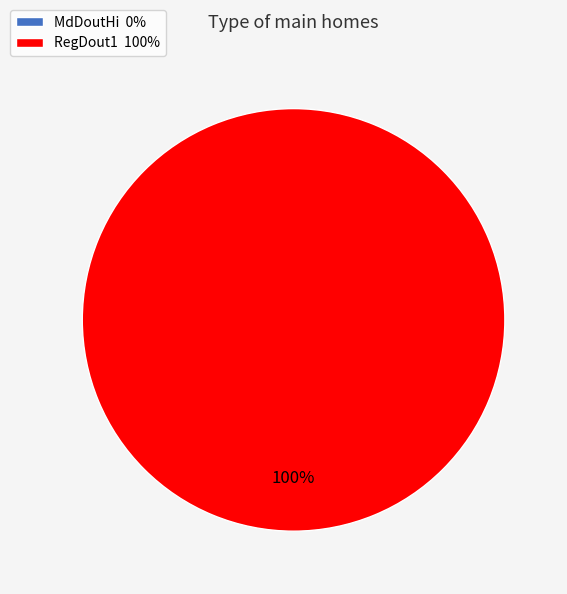

Which slice represents more than half of the pie?

RegDout1